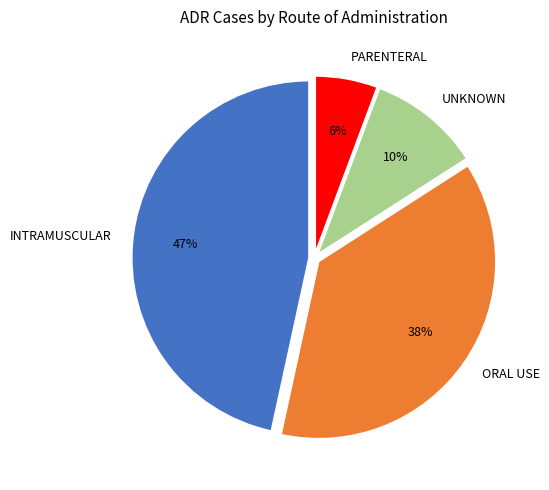

Is there a majority slice in this chart?

No